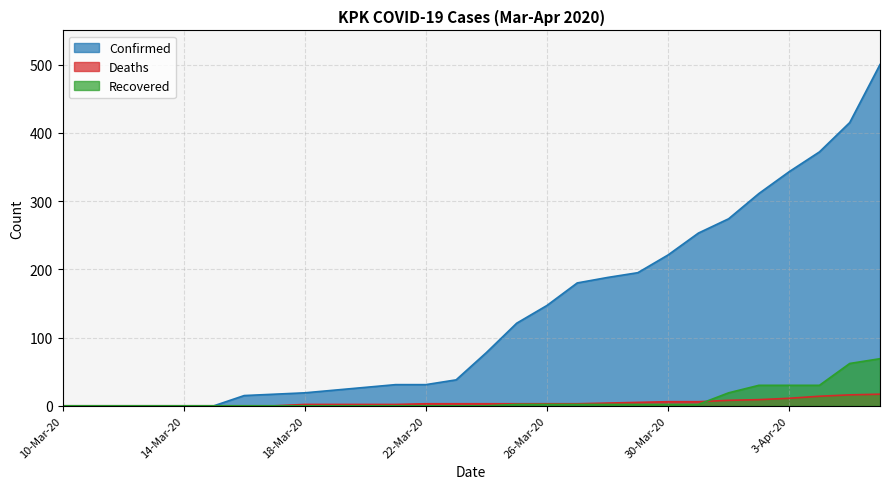

What is the spread (max minus min) of values at 1-Apr-20?

266